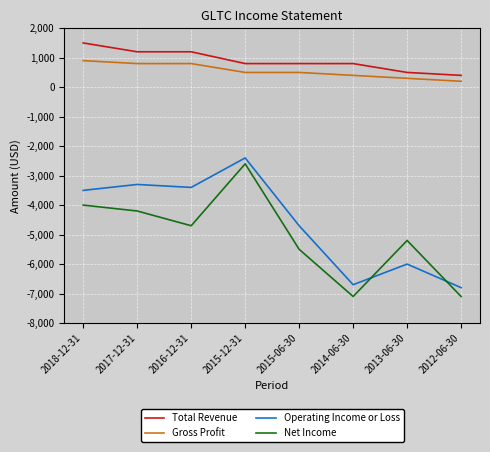

How many intersections are there between Net Income and Operating Income or Loss?

2